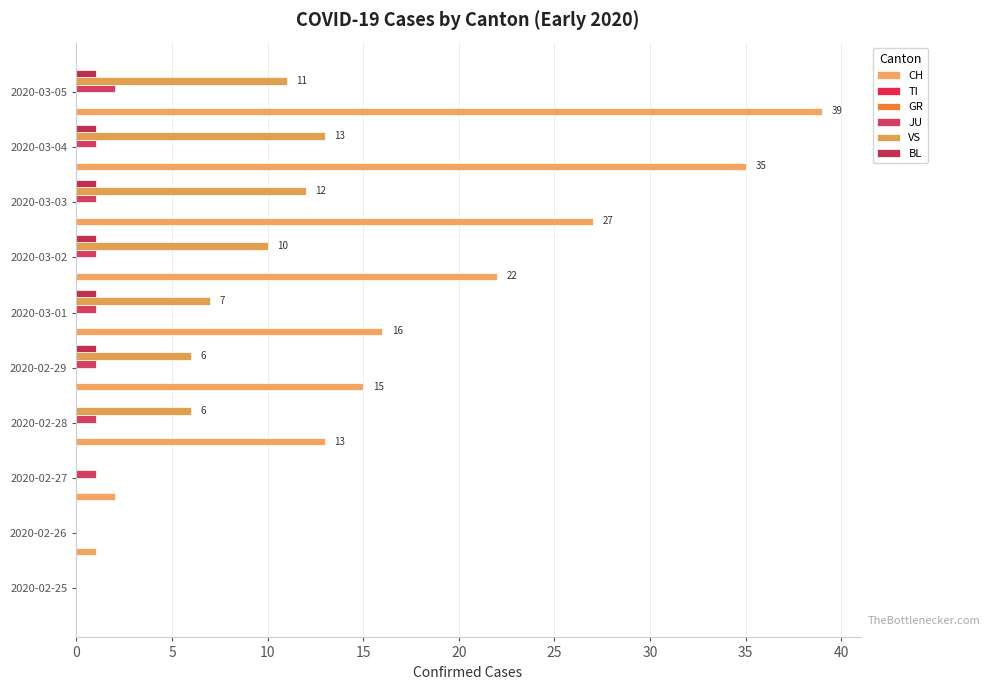

What is the difference between the JU values at 2020-02-28 and 2020-02-26?

1.0